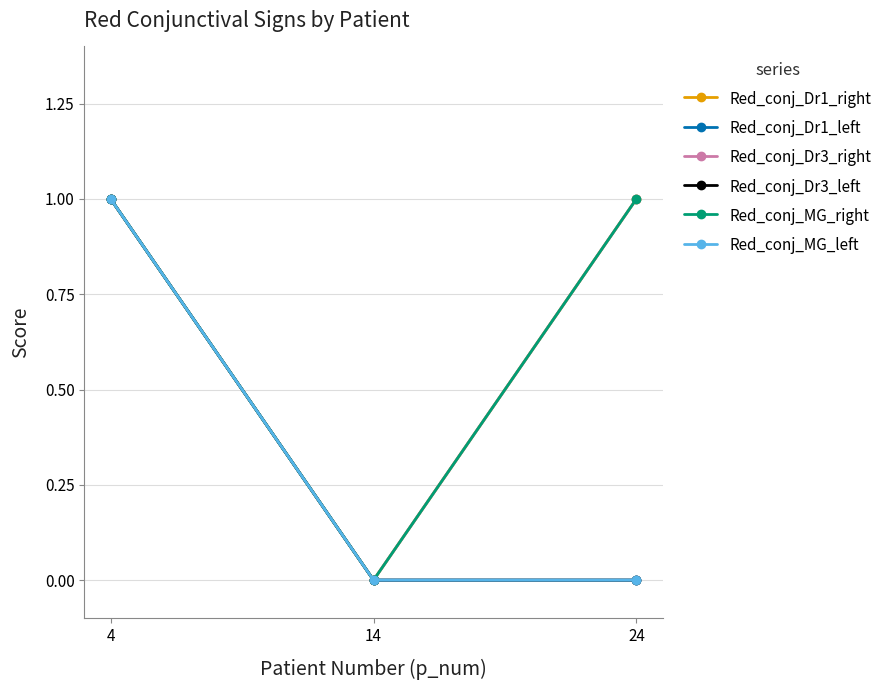

What is the highest value of the Red_conj_MG_right series?

1